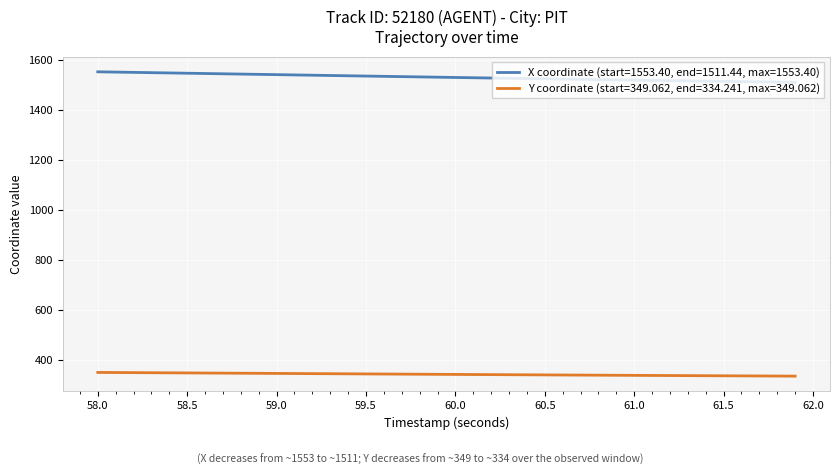

What is the smallest value displayed?

334.2